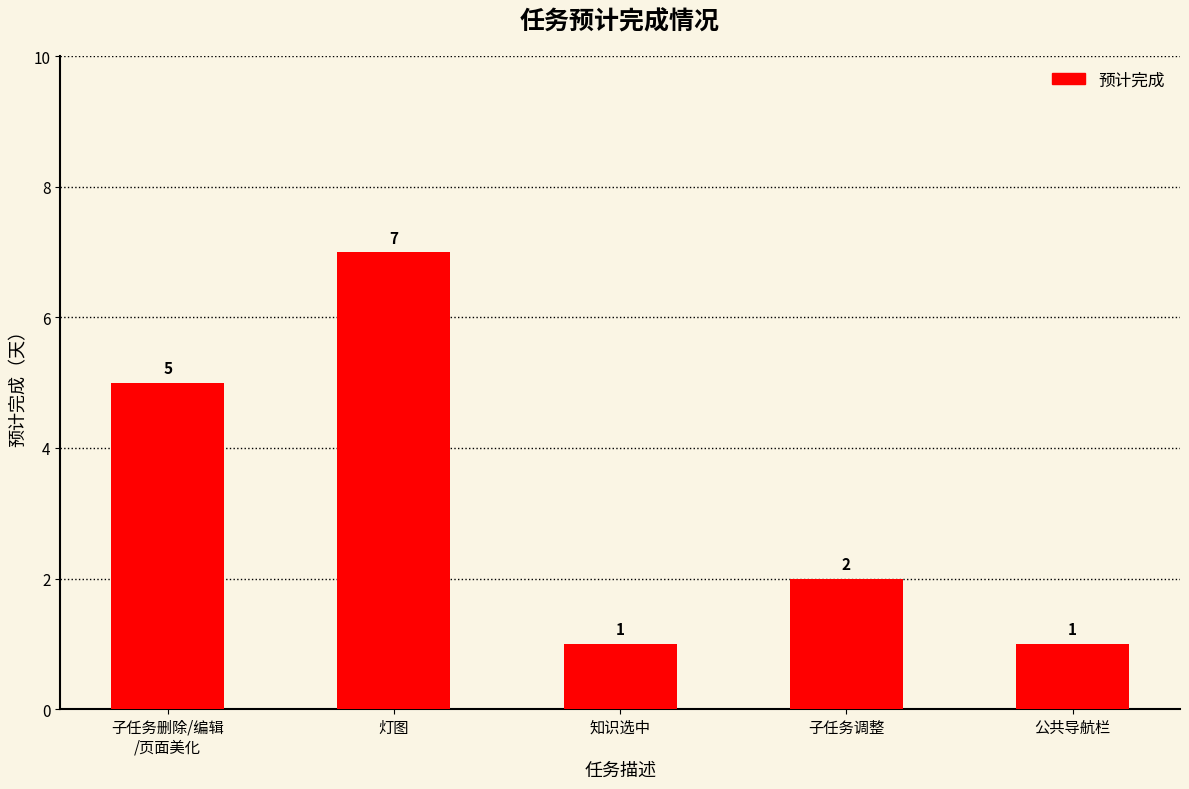

How many data points does each series have?

5